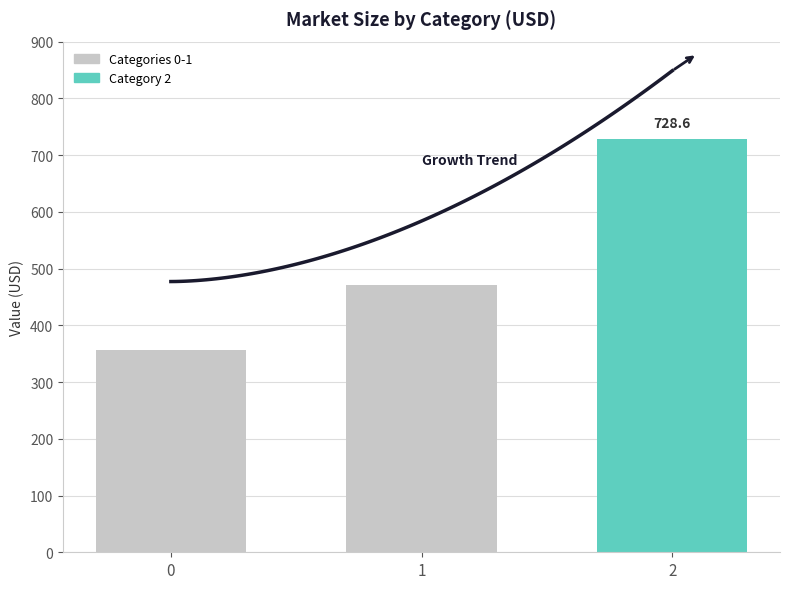

Count the number of categories in the chart.

3